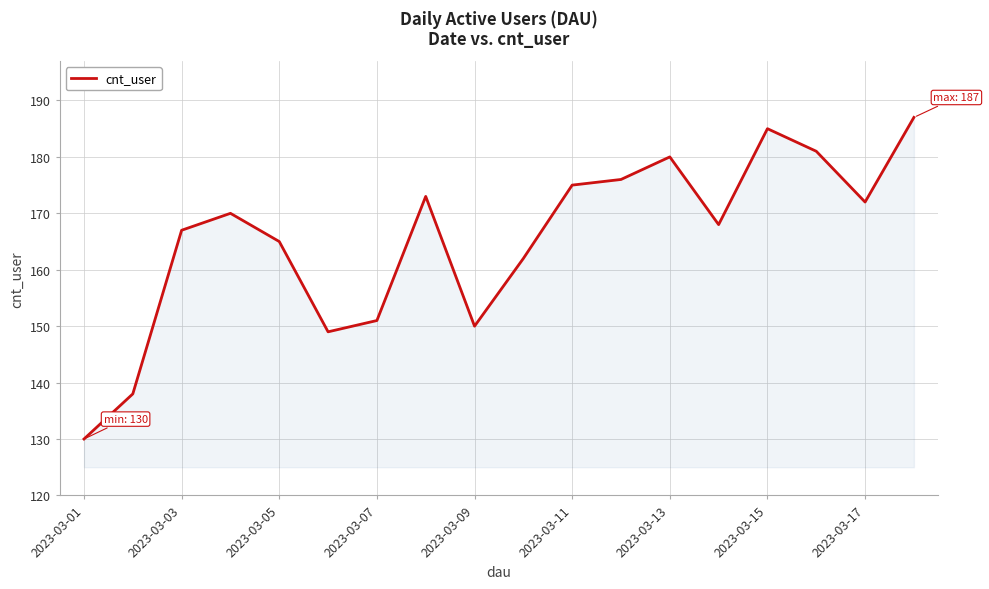

What is the minimum value shown in the chart?

130